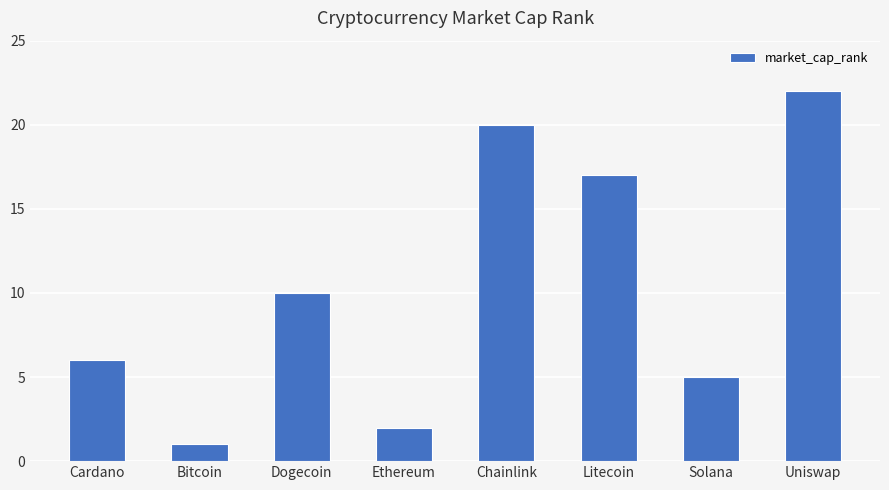

What is the minimum value shown in the chart?

1